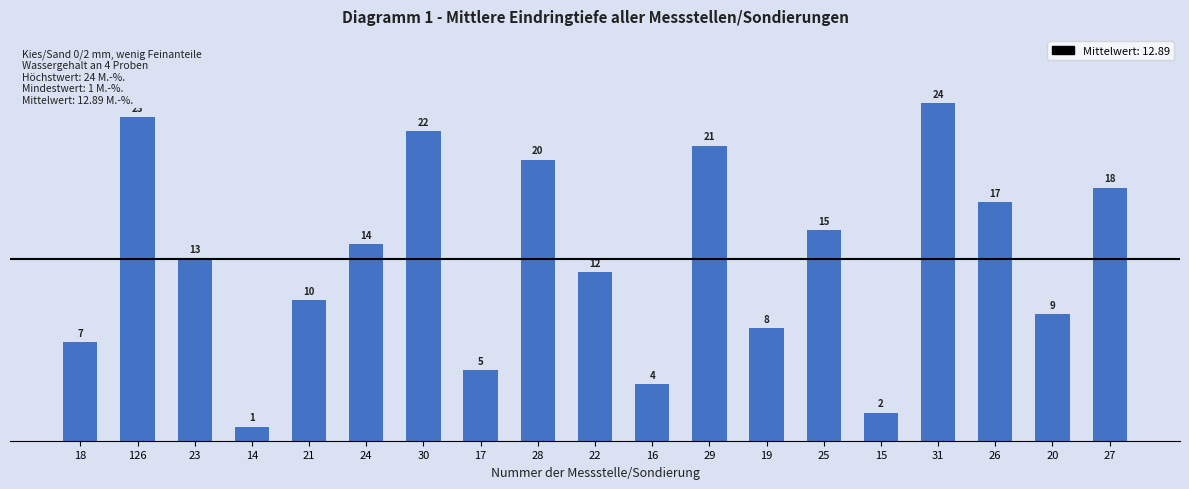

At which label is the value closest to 12?

22